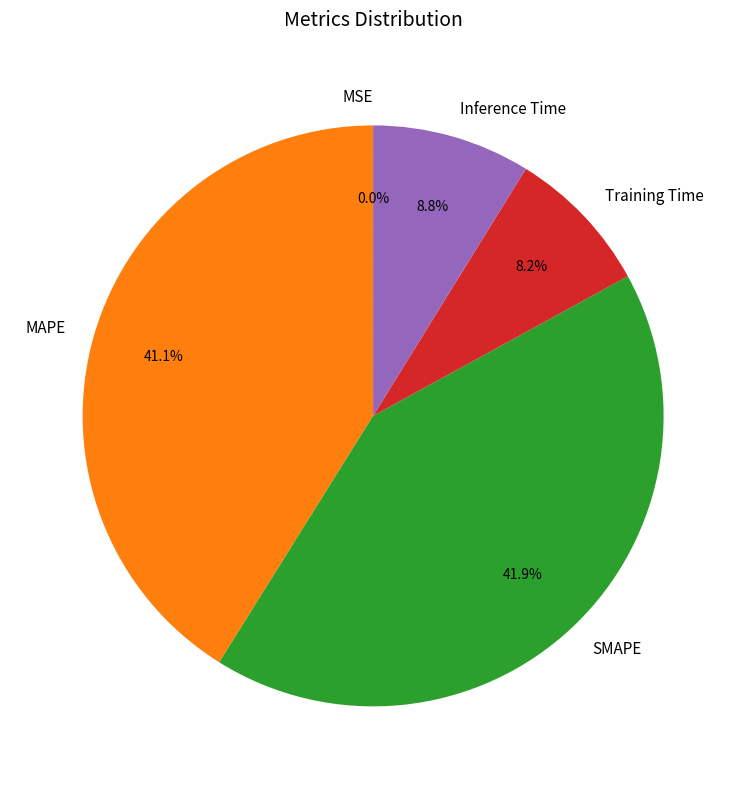

Is it true that SMAPE is 47% of the pie?

False